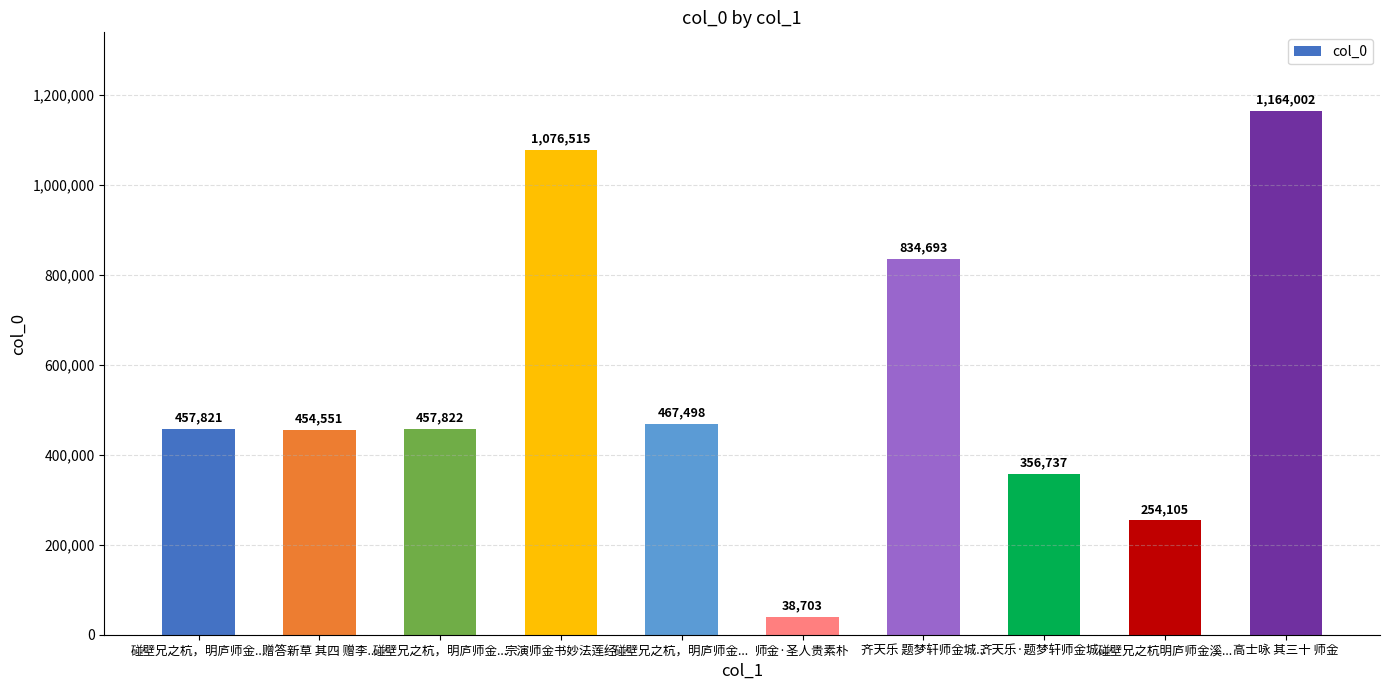

Which category has the lowest value across all series?

师金·圣人贵素朴